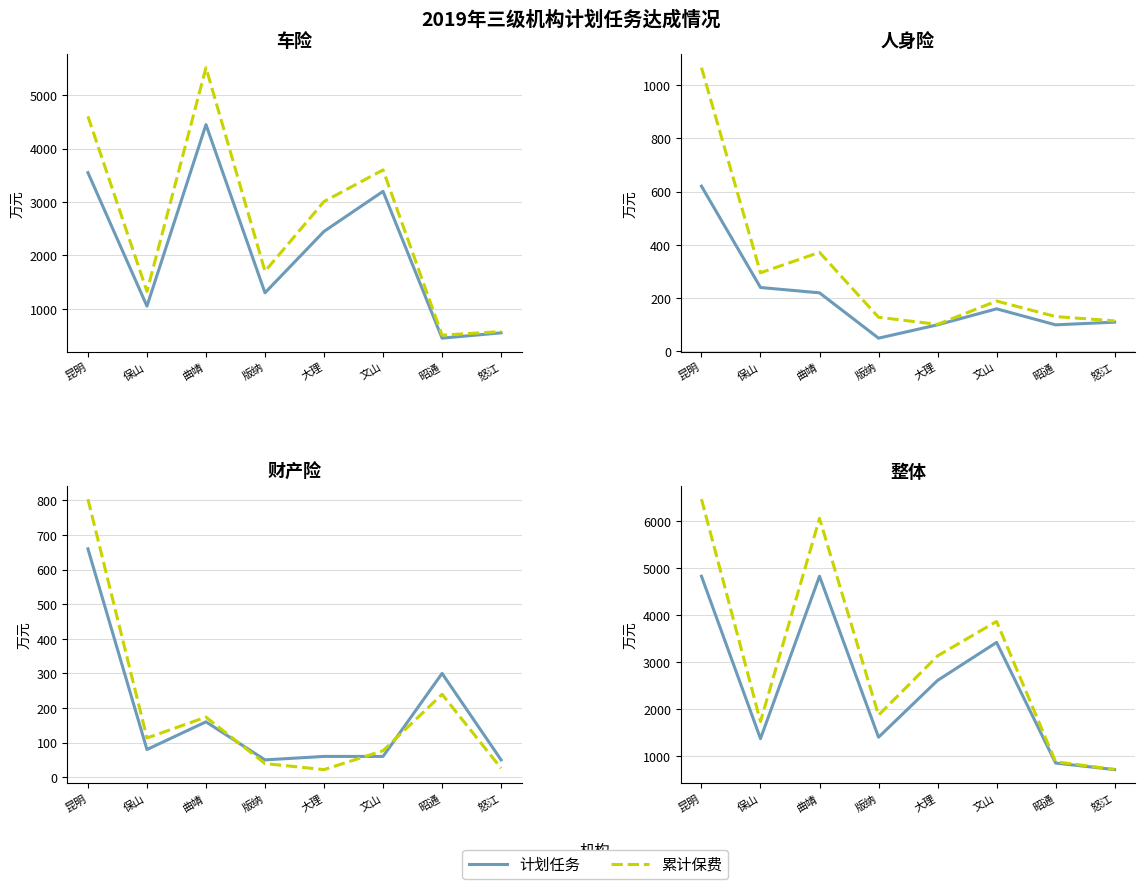

What is the label of the 3rd point from the left?

曲靖